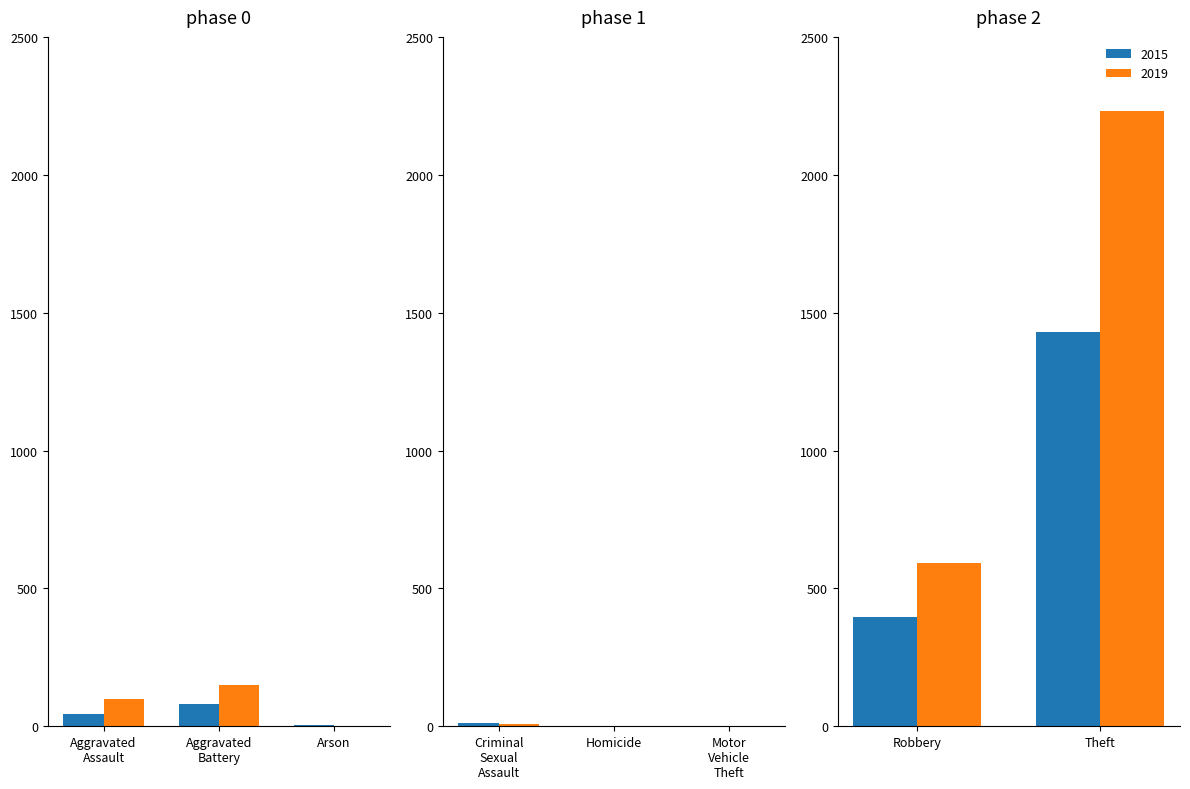

How many categories are shown in the chart?

8